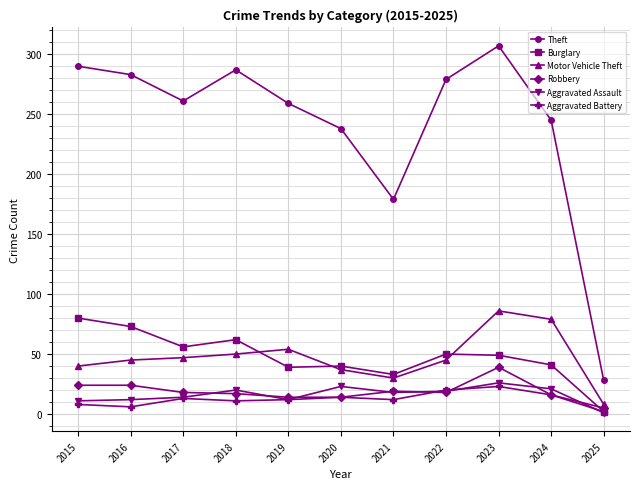

What is the sum of the Robbery values at 2023 and 2019?

53